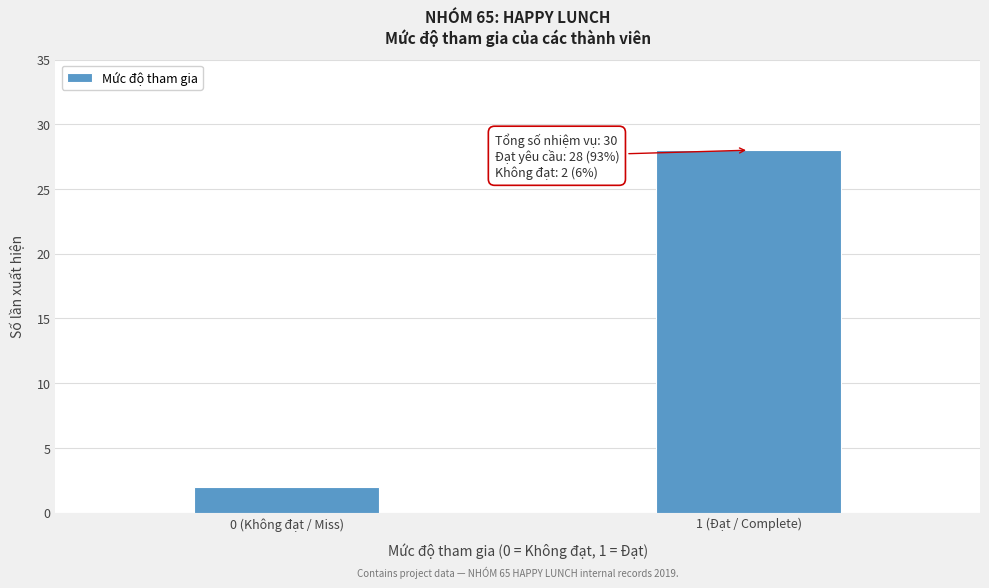

Reading left to right, list all the values displayed in this chart.

0 (Không đạt / Miss)=2	1 (Đạt / Complete)=28